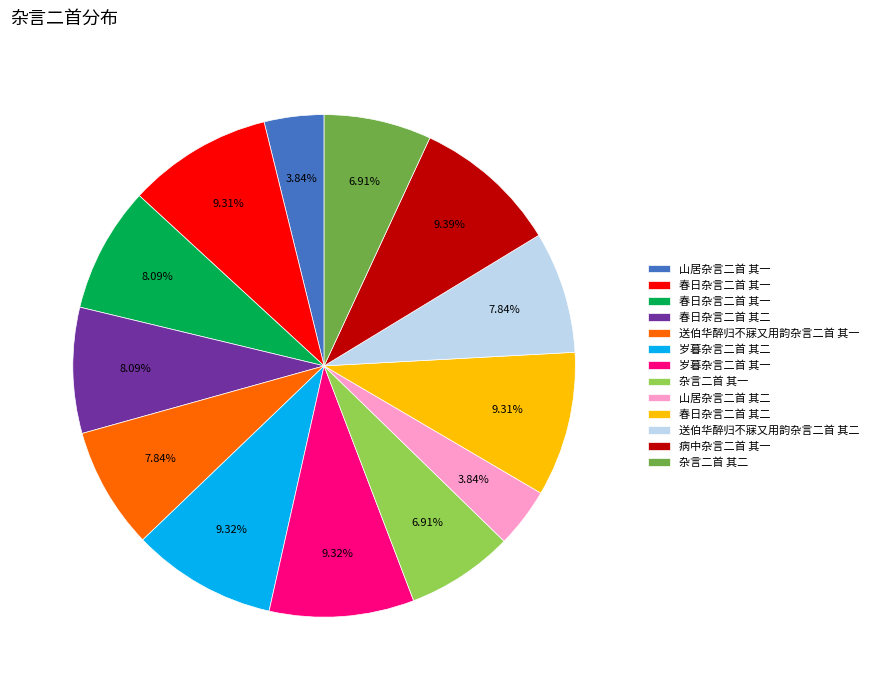

Does any single category account for the majority?

No